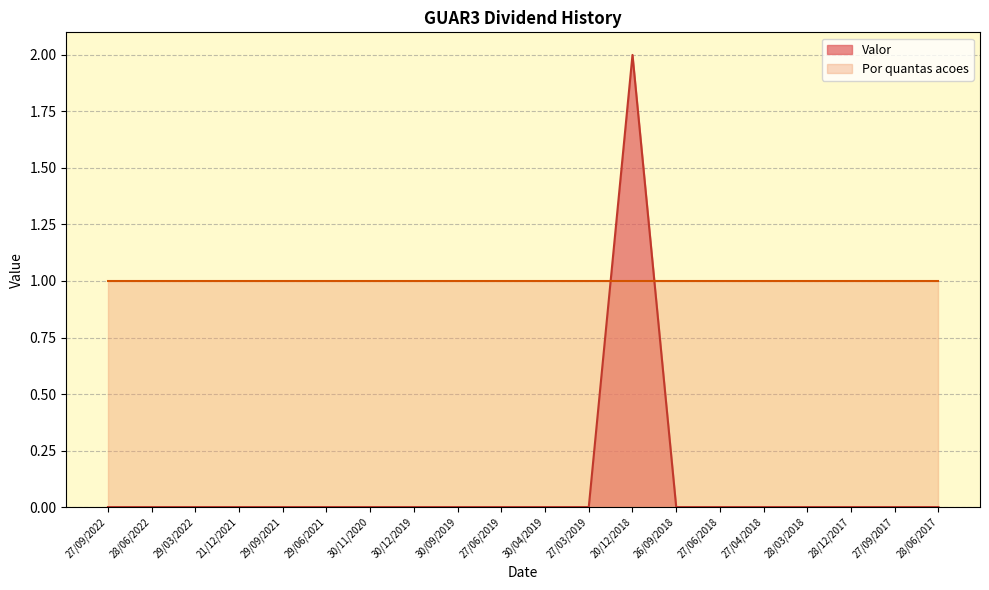

Is it true that the value at 26/09/2018 is 1?

False